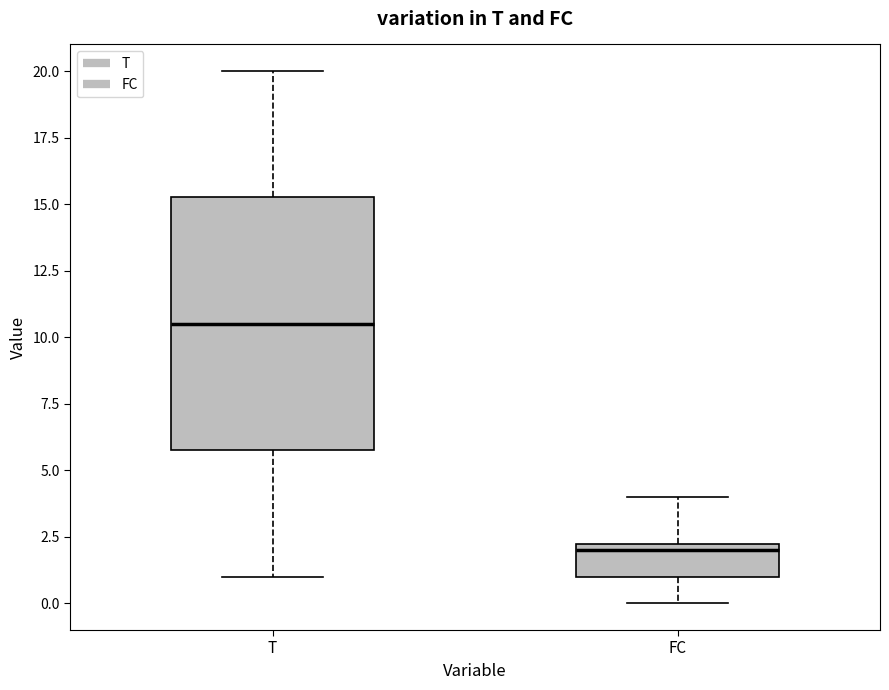

Which box is the tallest, from its lower edge to its upper edge?

T